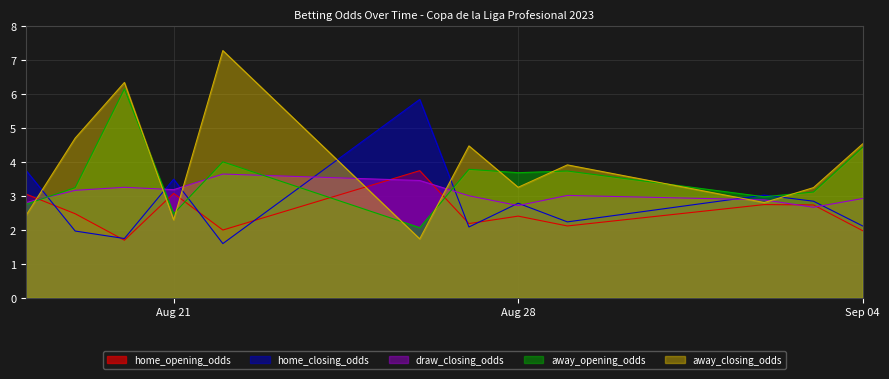

List the series in order of their overall mean, lowest first.

home_opening_odds, home_closing_odds, draw_closing_odds, away_opening_odds, away_closing_odds